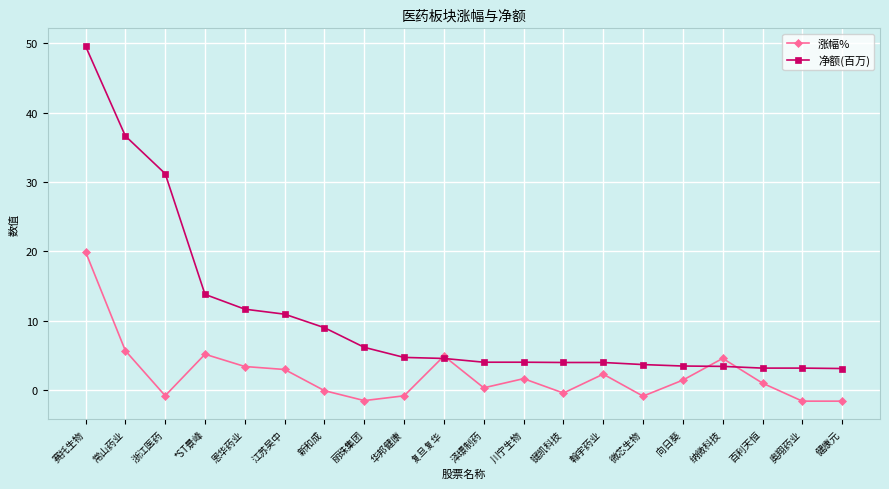

True or false: 涨幅% has a value of 4.6 at 纳微科技.

True